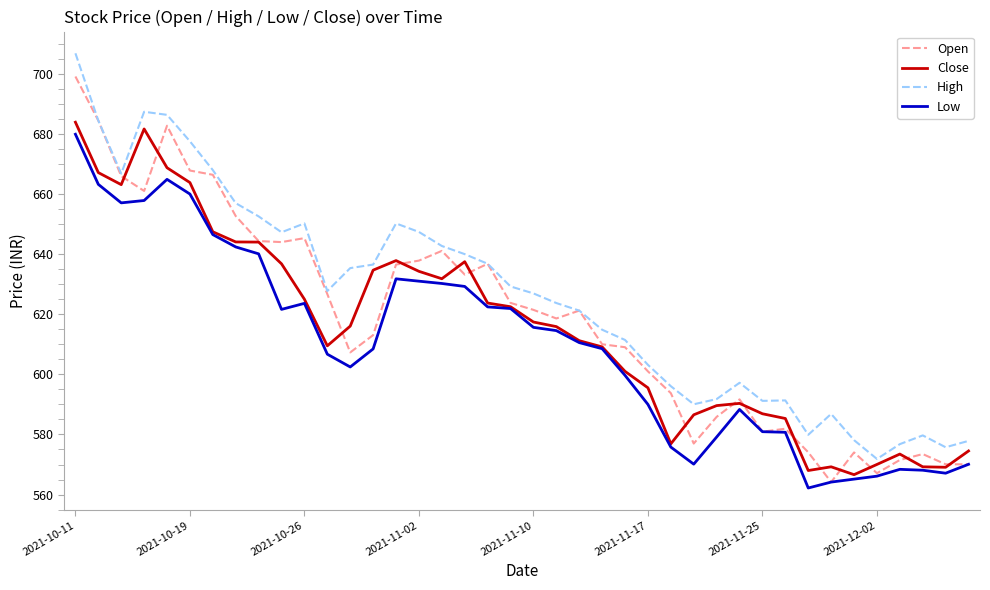

What is the sum of all Close values?

24599.3